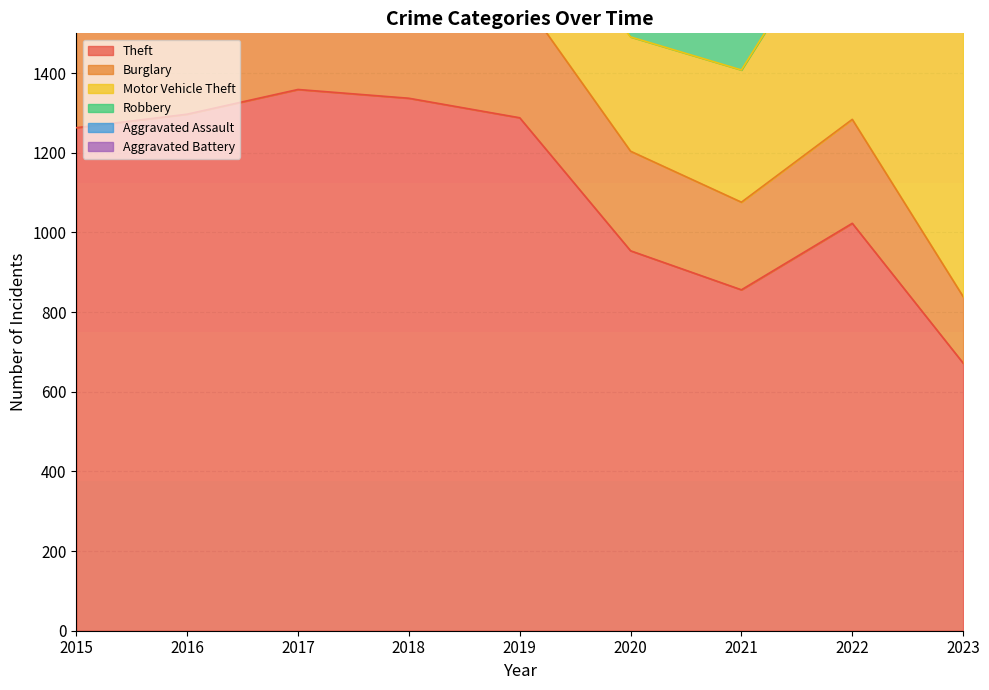

What is the difference between the second highest and second lowest values in the Theft series?

481